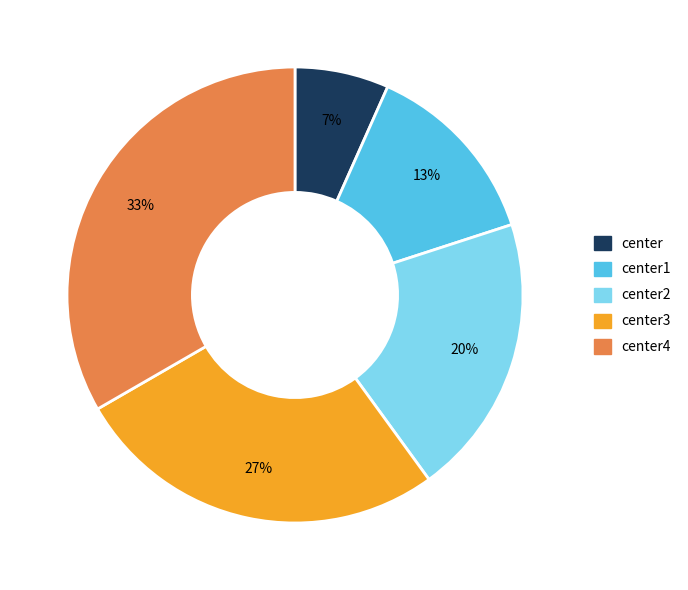

To the nearest percent, what is the average slice percentage?

20%